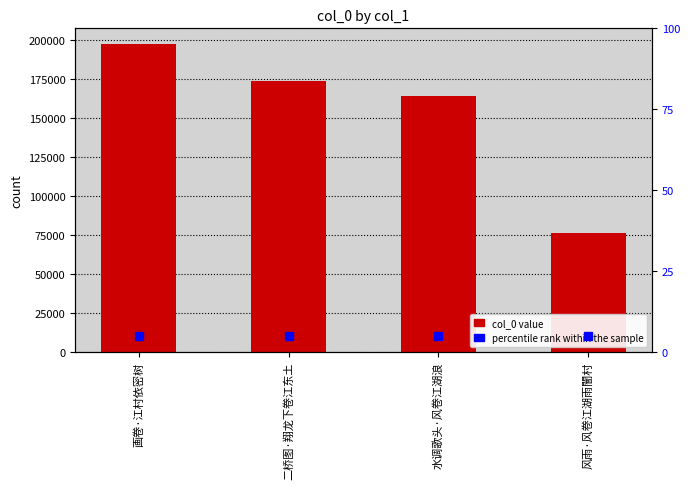

What is the average value?

153030